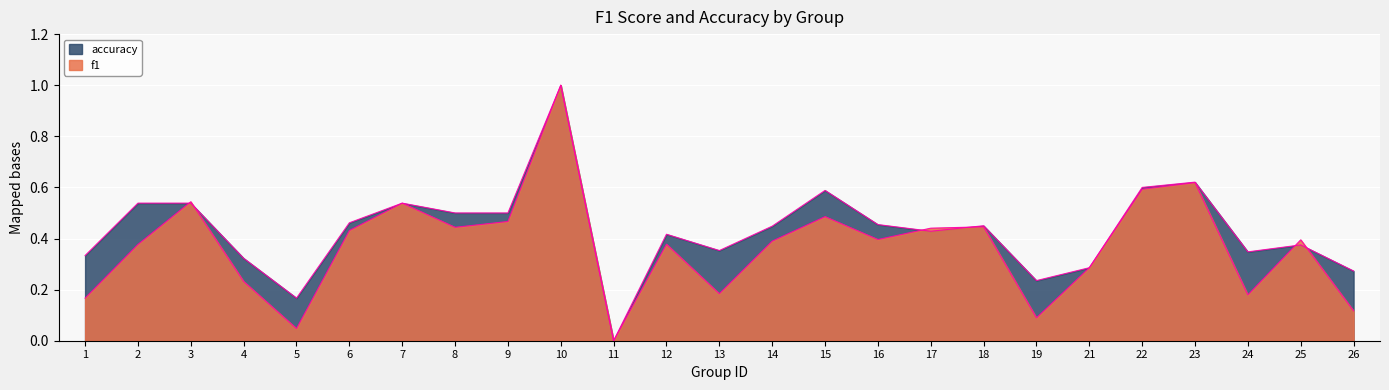

How many accuracy values are between 0 and 1?

25